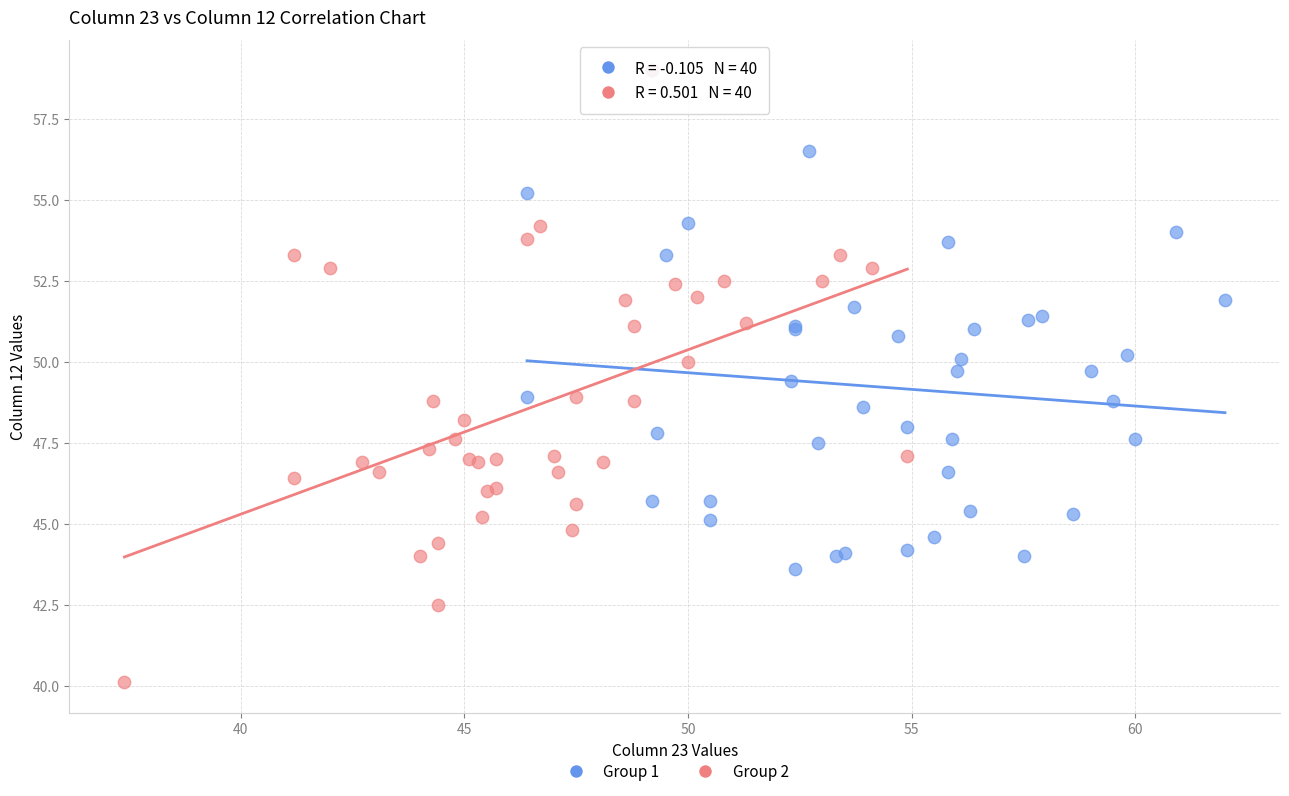

Which series has the widest spread of Y values?

Group 2